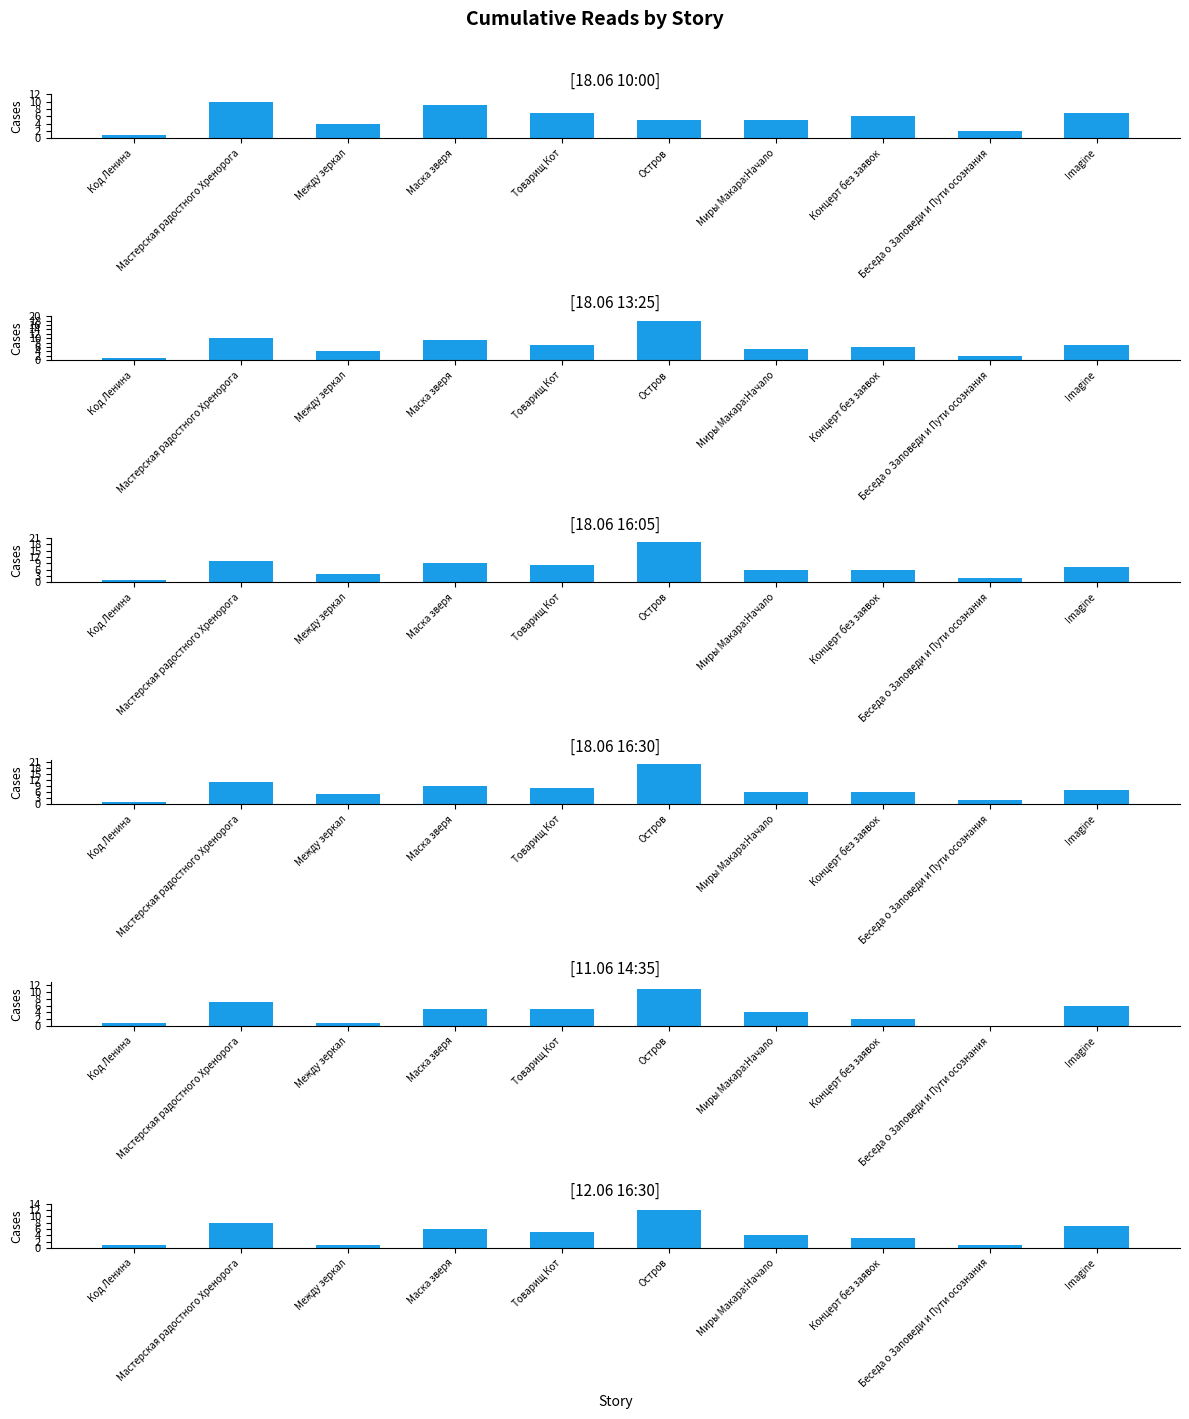

Reading left to right, transcribe all the data shown in this chart.

18.06 10:00: 1	10	4	9	7	5	5	6	2	7
18.06 13:25: 1	10	4	9	7	18	5	6	2	7
18.06 16:05: 1	10	4	9	8	19	6	6	2	7
18.06 16:30: 1	11	5	9	8	20	6	6	2	7
11.06 14:35: 1	7	1	5	5	11	4	2	0	6
12.06 16:30: 1	8	1	6	5	12	4	3	1	7